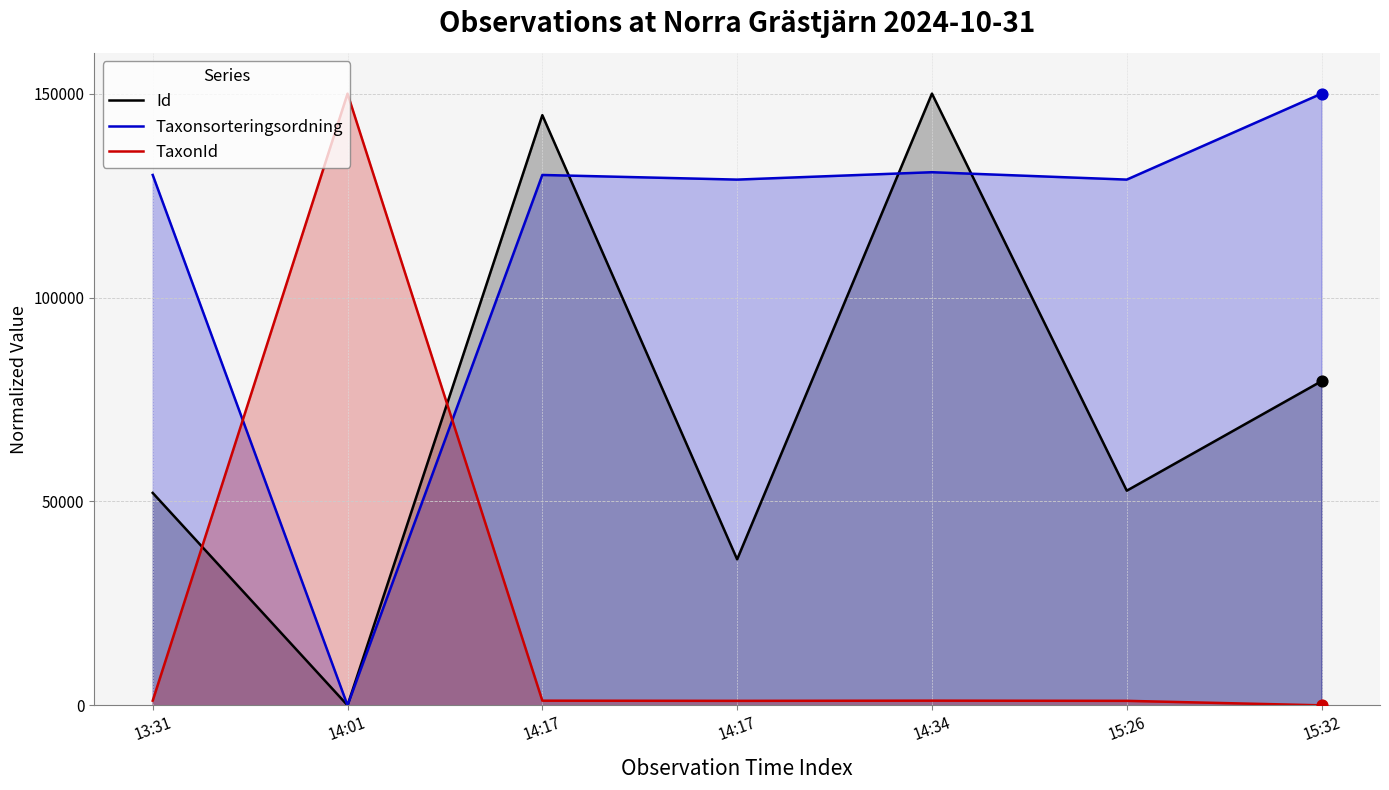

At how many categories does at least one series exceed 138873?

4